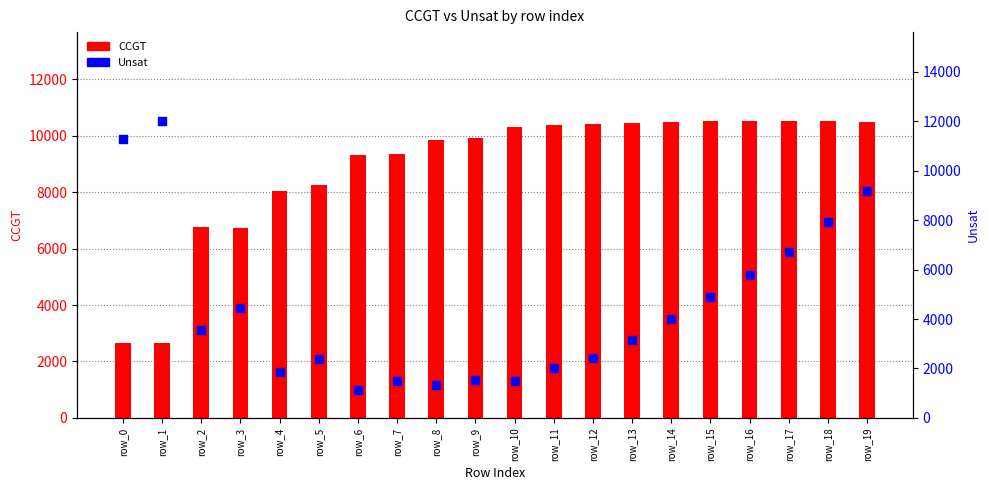

What are all the series names shown in the legend?

CCGT, Unsat